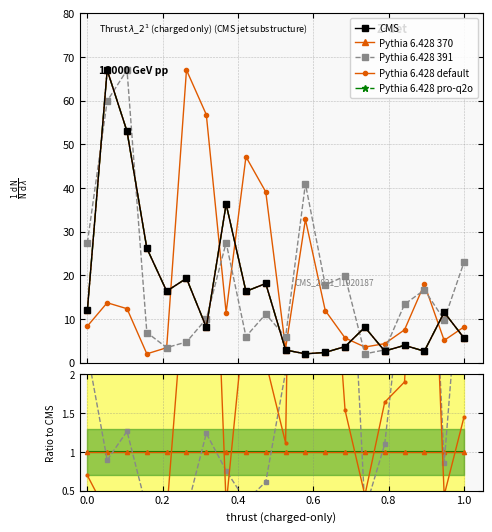

Which series has the largest range (max minus min)?

CMS